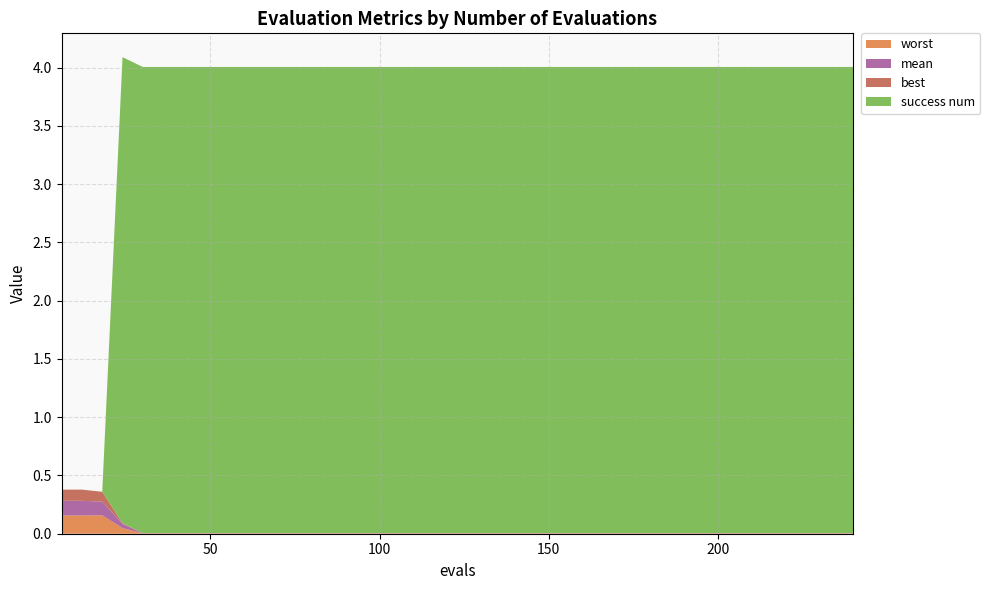

Reading left to right, what are all the values shown in this chart?

mean: 0.1	0.1	0.1	0.0	0.0	0.0	0.0	0.0	0.0	0.0	0.0	0.0	0.0	0.0	0.0	0.0	0.0	0.0	0.0	0.0	0.0	0.0	0.0	0.0	0.0	0.0	0.0	0.0	0.0	0.0	0.0	0.0	0.0	0.0	0.0	0.0	0.0	0.0	0.0	0.0
best: 0.1	0.1	0.1	0.0	0.0	0.0	0.0	0.0	0.0	0.0	0.0	0.0	0.0	0.0	0.0	0.0	0.0	0.0	0.0	0.0	0.0	0.0	0.0	0.0	0.0	0.0	0.0	0.0	0.0	0.0	0.0	0.0	0.0	0.0	0.0	0.0	0.0	0.0	0.0	0.0
worst: 0.2	0.2	0.2	0.0	0.0	0.0	0.0	0.0	0.0	0.0	0.0	0.0	0.0	0.0	0.0	0.0	0.0	0.0	0.0	0.0	0.0	0.0	0.0	0.0	0.0	0.0	0.0	0.0	0.0	0.0	0.0	0.0	0.0	0.0	0.0	0.0	0.0	0.0	0.0	0.0
success num: 0.0	0.0	0.0	4.0	4.0	4.0	4.0	4.0	4.0	4.0	4.0	4.0	4.0	4.0	4.0	4.0	4.0	4.0	4.0	4.0	4.0	4.0	4.0	4.0	4.0	4.0	4.0	4.0	4.0	4.0	4.0	4.0	4.0	4.0	4.0	4.0	4.0	4.0	4.0	4.0